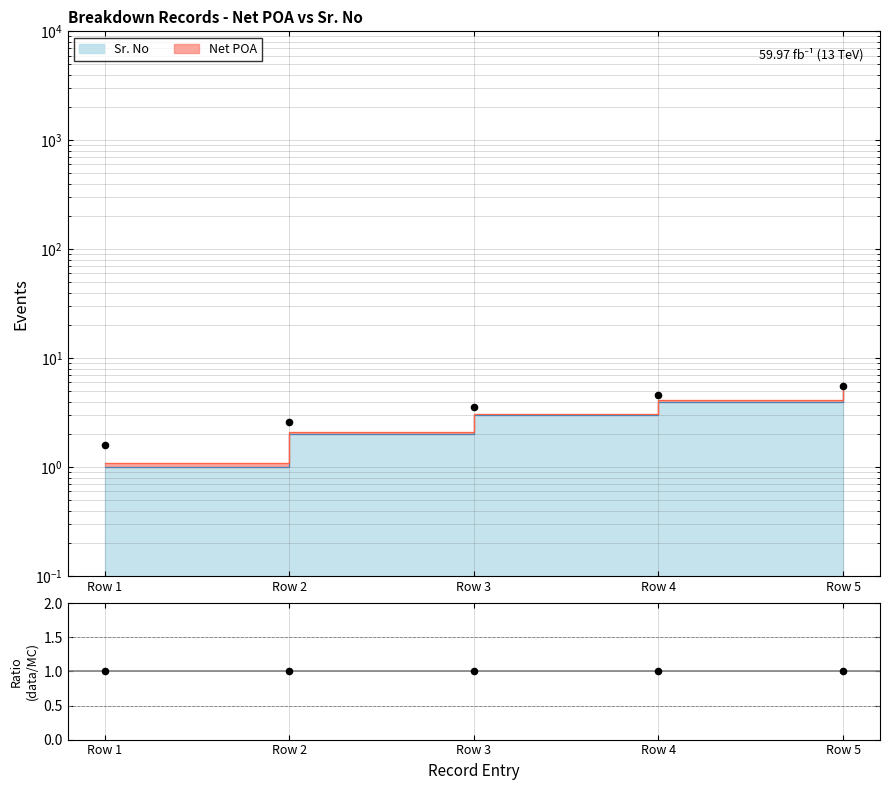

Between Row 5 and Row 3, which is larger?

Row 5